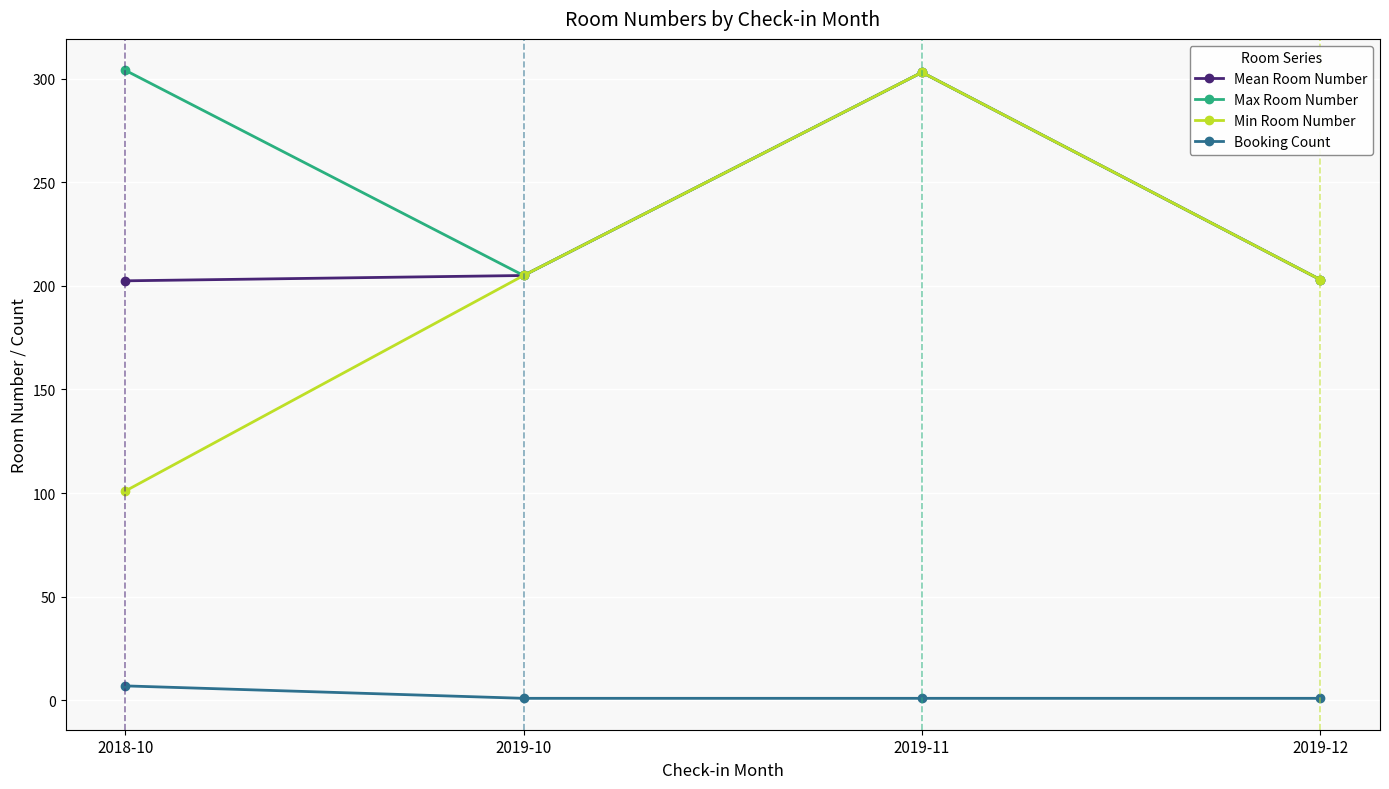

True or false: Booking Count and Min Room Number intersect in this chart.

False